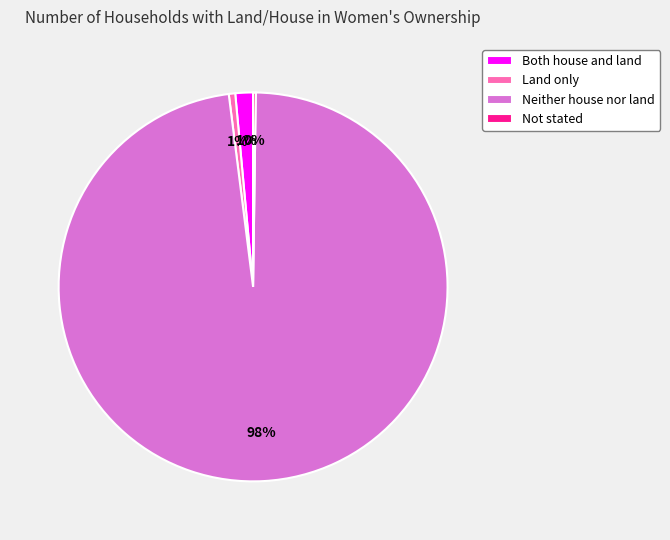

To the nearest percent, what is the difference between the largest and smallest slice percentages?

98%